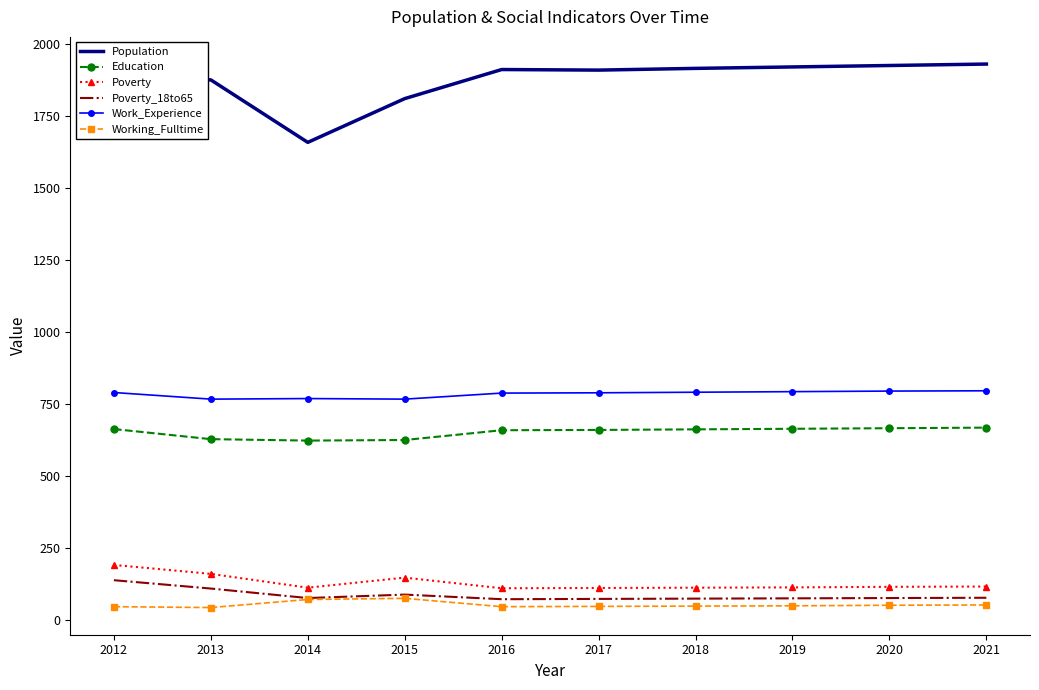

What are all the series names shown in the legend?

Population, Education, Poverty, Poverty_18to65, Work_Experience, Working_Fulltime